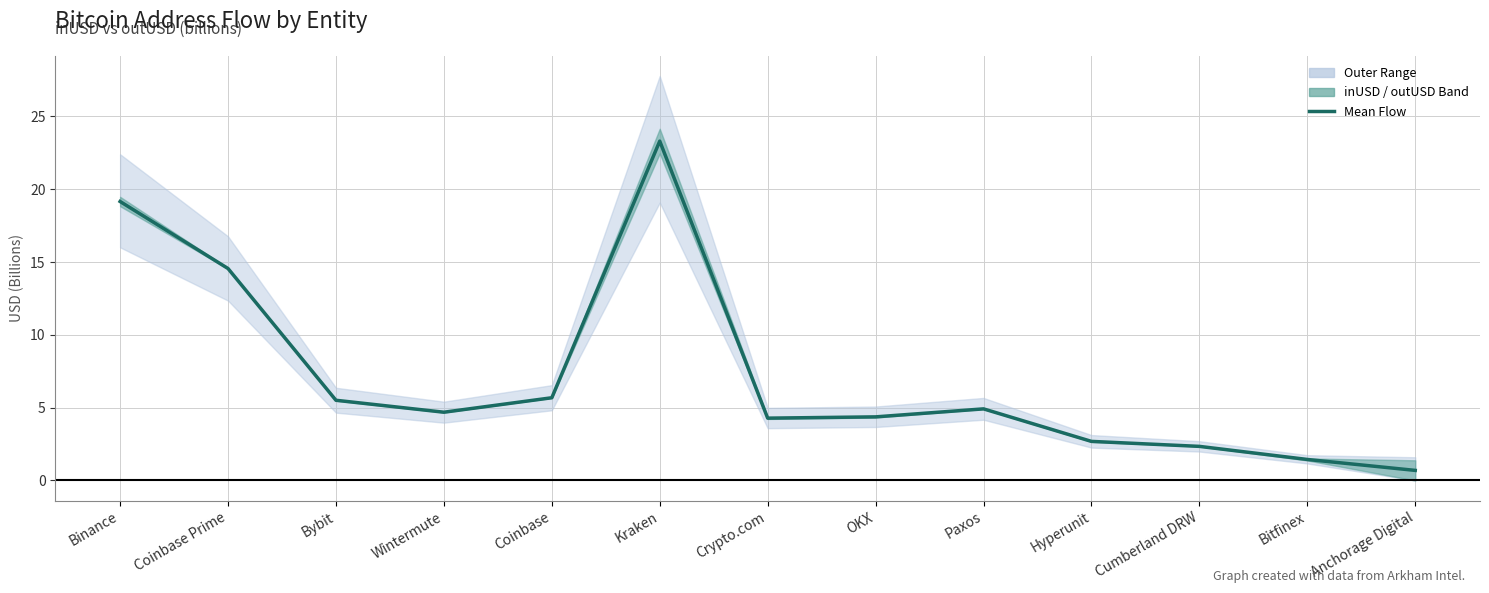

How many points are lower than both their immediate neighbors (excluding endpoints)?

2